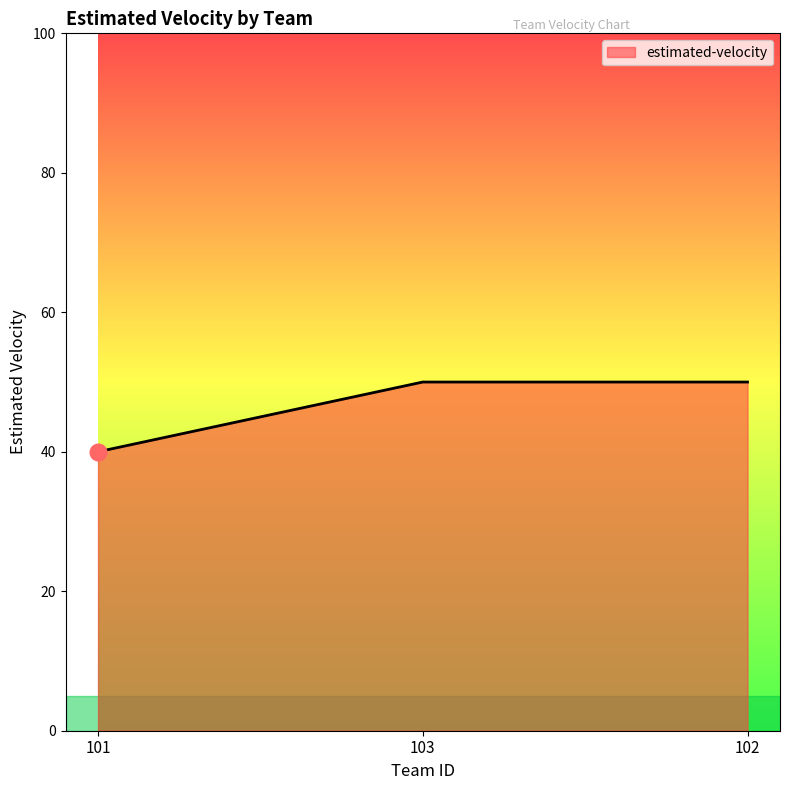

Reading left to right, what are all the values shown in this chart?

40	50	50